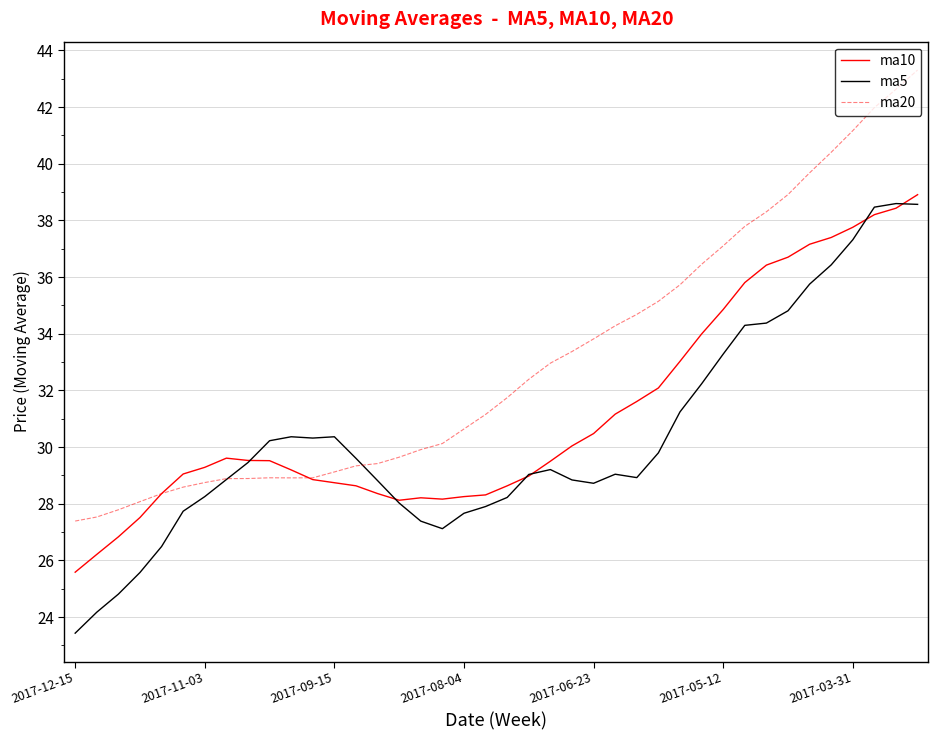

Which series has the largest range (max minus min)?

ma20